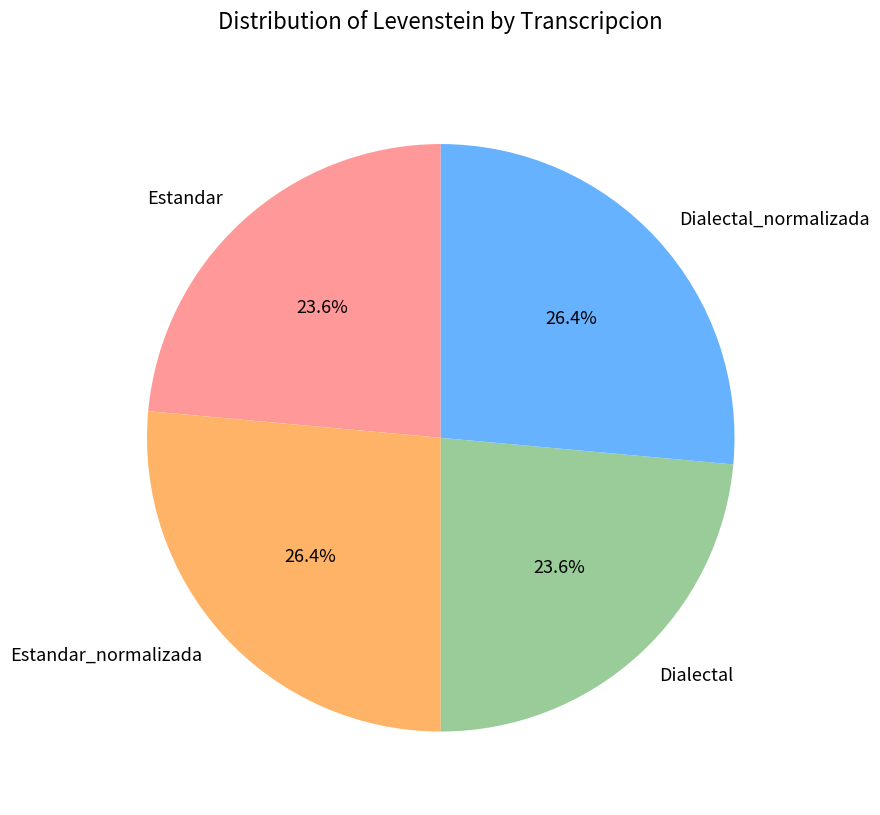

How many slices are in this pie chart?

4